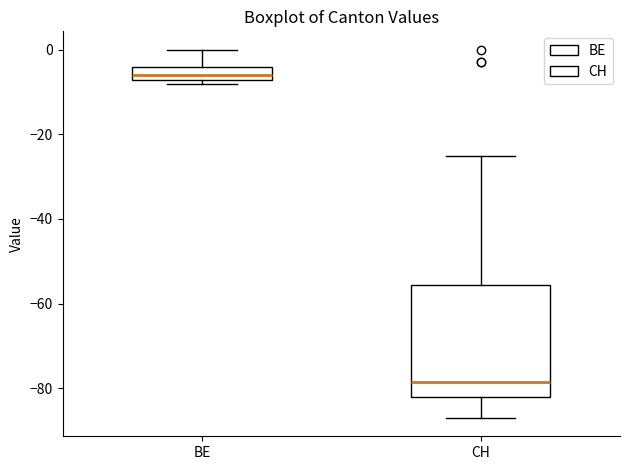

Reading left to right, read every box against the y-axis: the position of its median line, the range the box covers, and the ends of its whiskers. The values are not printed on the chart, so give them approximately, as read against the axis.

BE: median -6, box -8 to -4, whiskers -8 (just below the box's lower edge) to 0
CH: median -78, box -82 to -56, whiskers -86 to -24